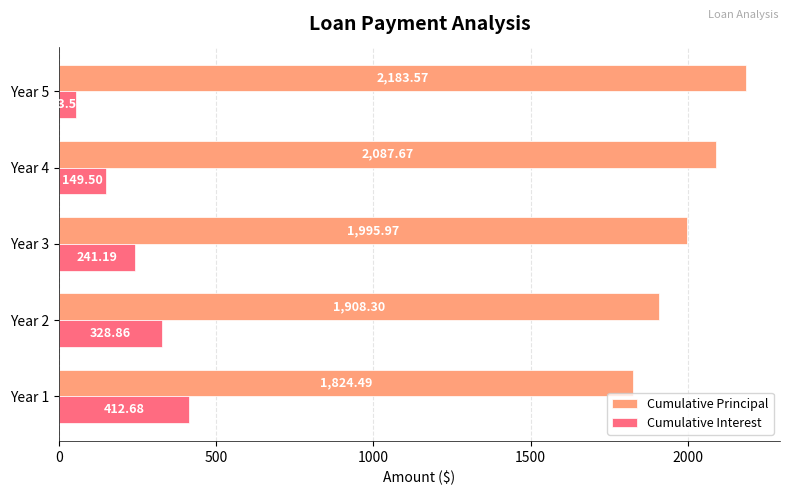

What is the difference between the second highest and second lowest values in the Cumulative Interest series?

179.4